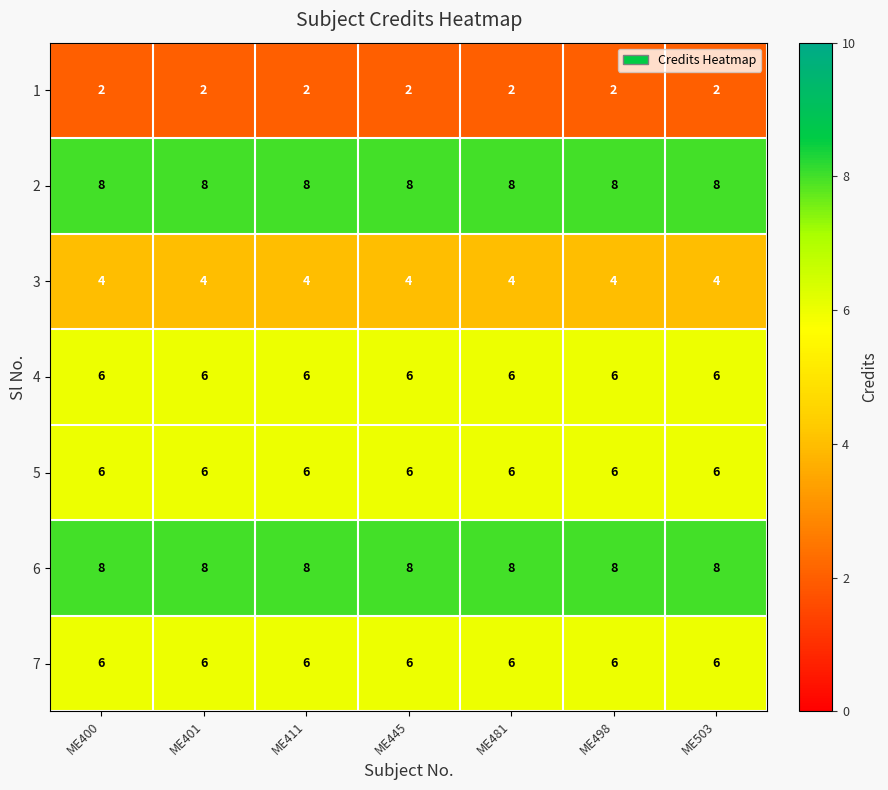

The value of 1 at ME503 is 3. True or false?

False